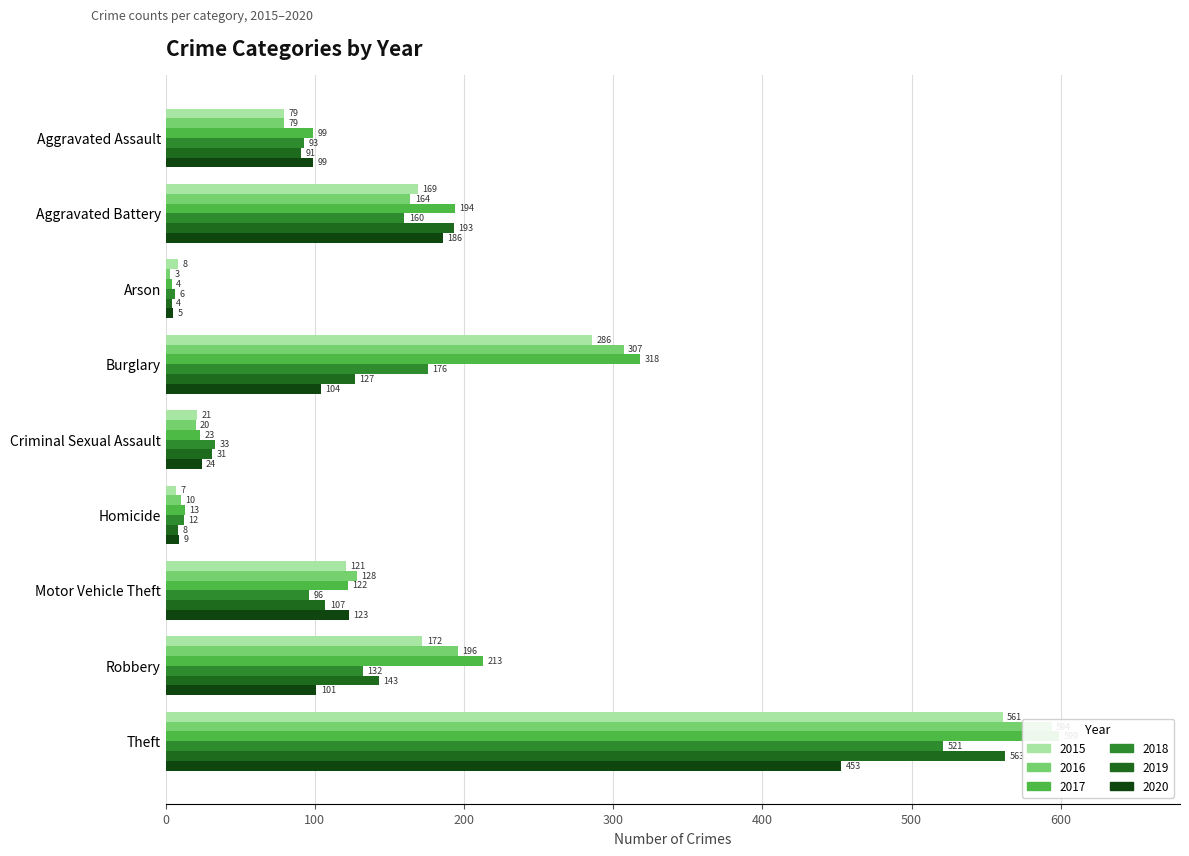

Are the bars horizontal?

Yes